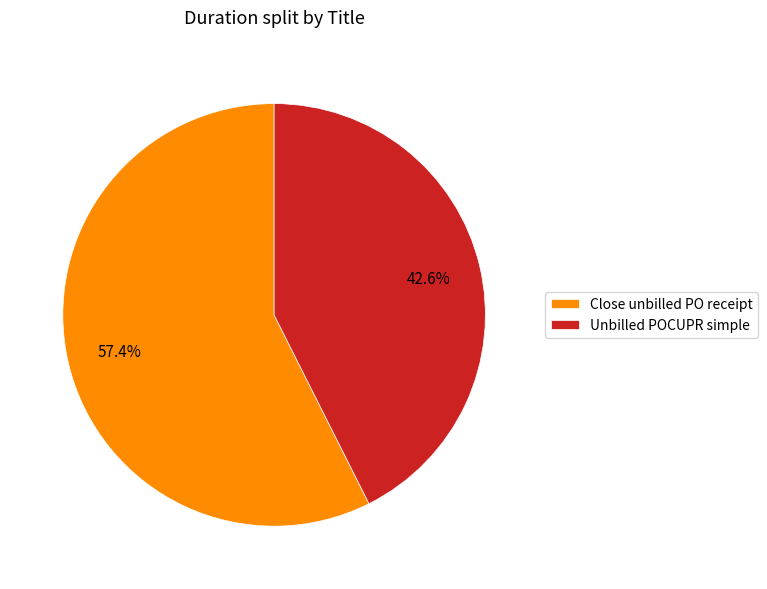

Which category has the smallest portion of the pie?

Unbilled POCUPR simple